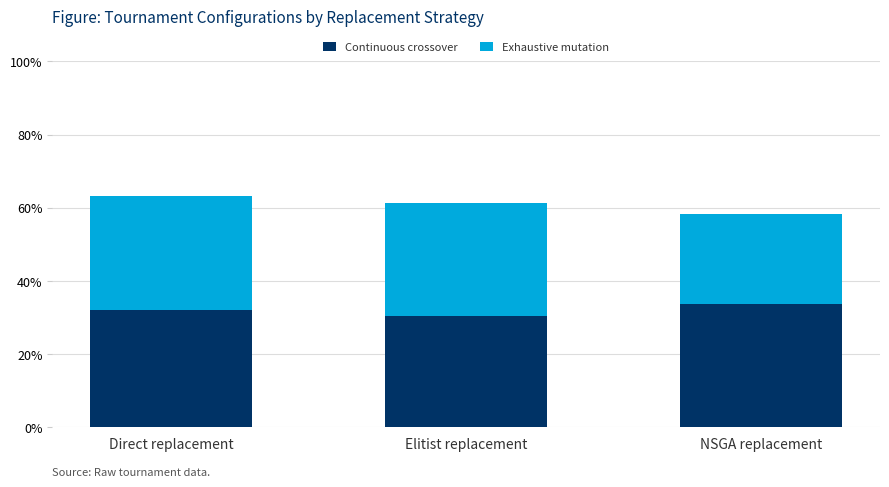

At which label is Exhaustive mutation closest to 0?

NSGA replacement